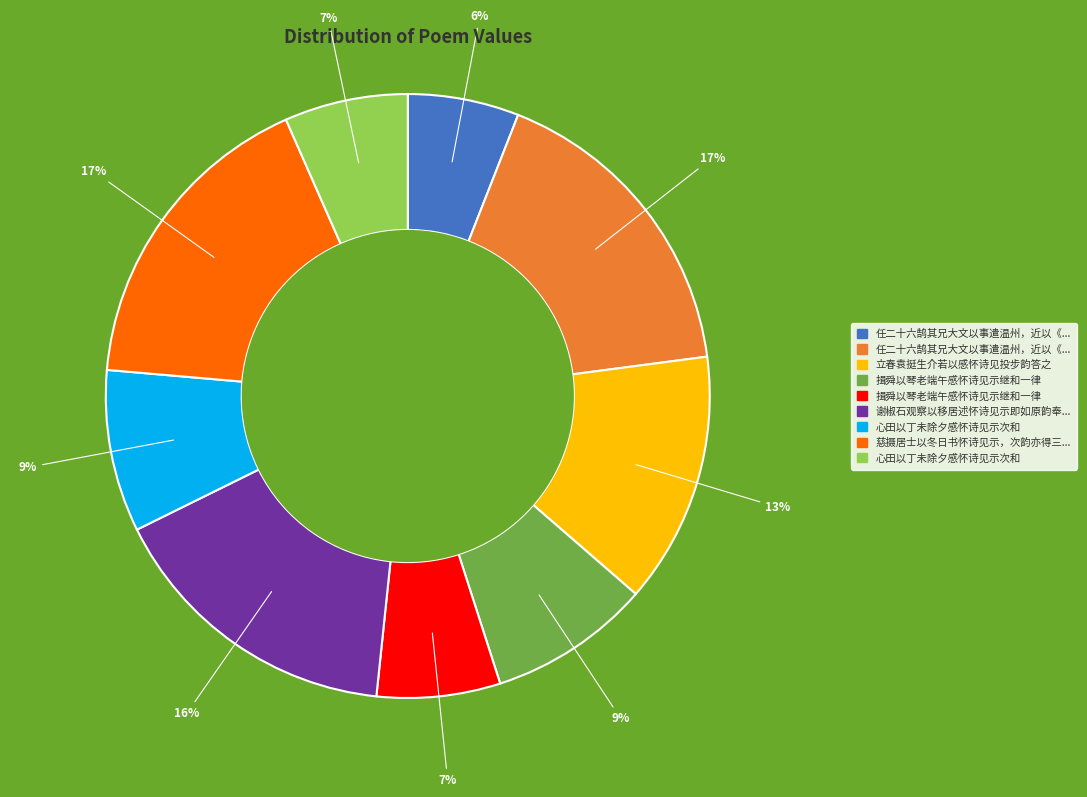

How many slices are in this pie chart?

9